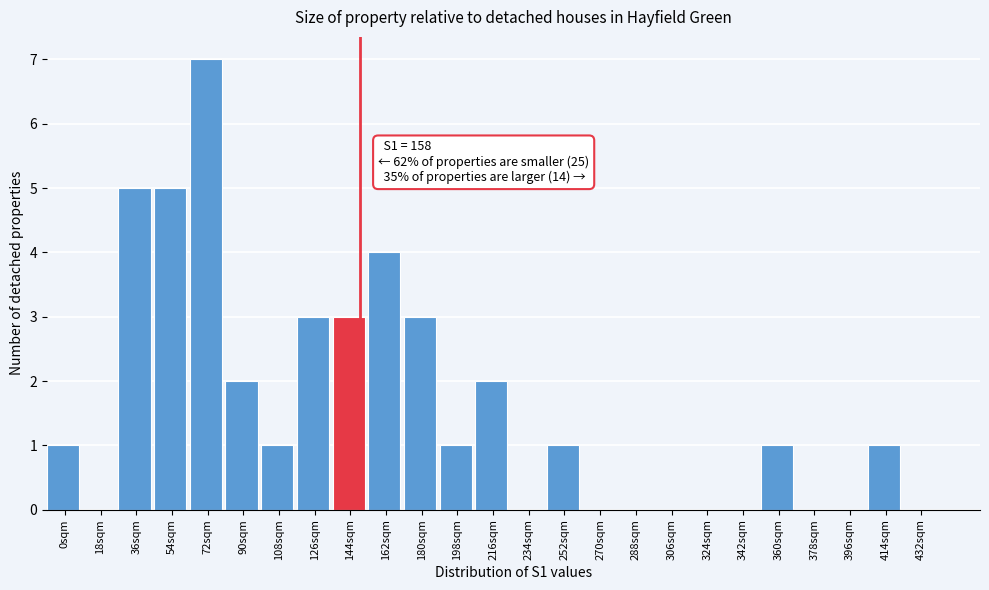

Reading right to left, extract all data points from this chart.

432sqm=0	414sqm=1	396sqm=0	378sqm=0	360sqm=1	342sqm=0	324sqm=0	306sqm=0	288sqm=0	270sqm=0	252sqm=1	234sqm=0	216sqm=2	198sqm=1	180sqm=3	162sqm=4	144sqm=3	126sqm=3	108sqm=1	90sqm=2	72sqm=7	54sqm=5	36sqm=5	18sqm=0	0sqm=1